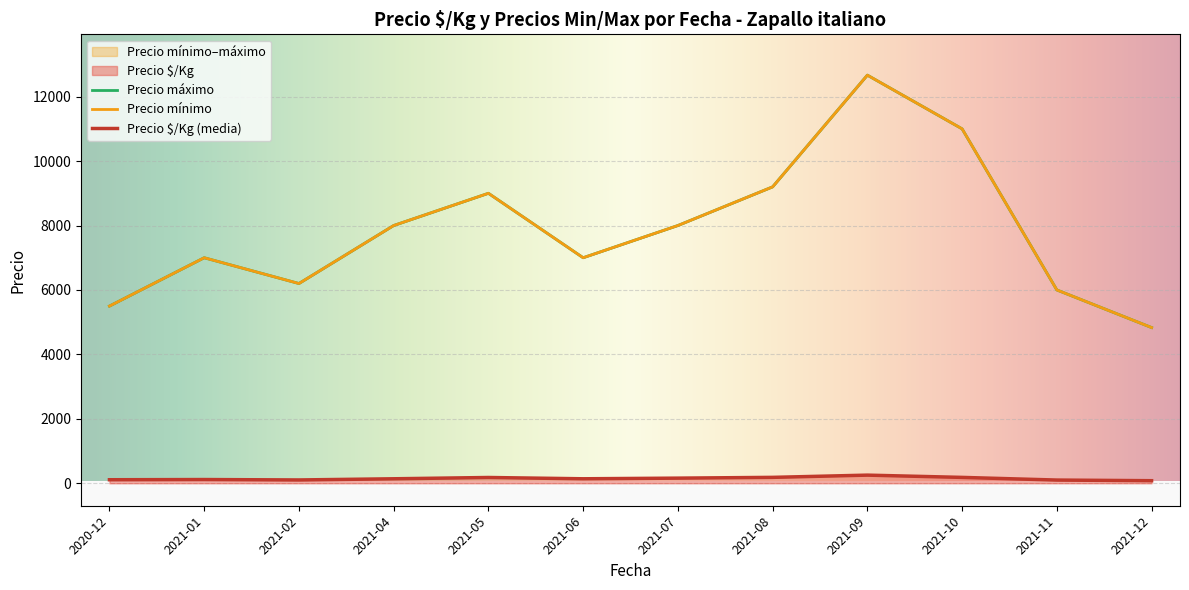

Does the chart display data point markers on the line(s)?

No